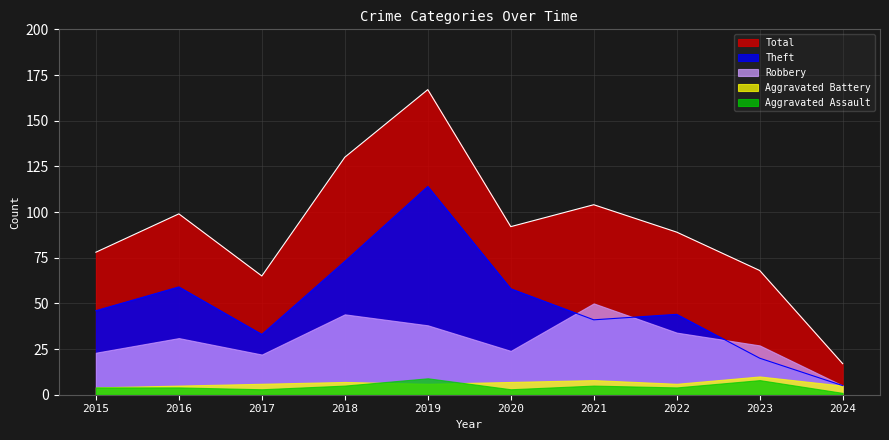

What is the spread (max minus min) of values at 2016?

95